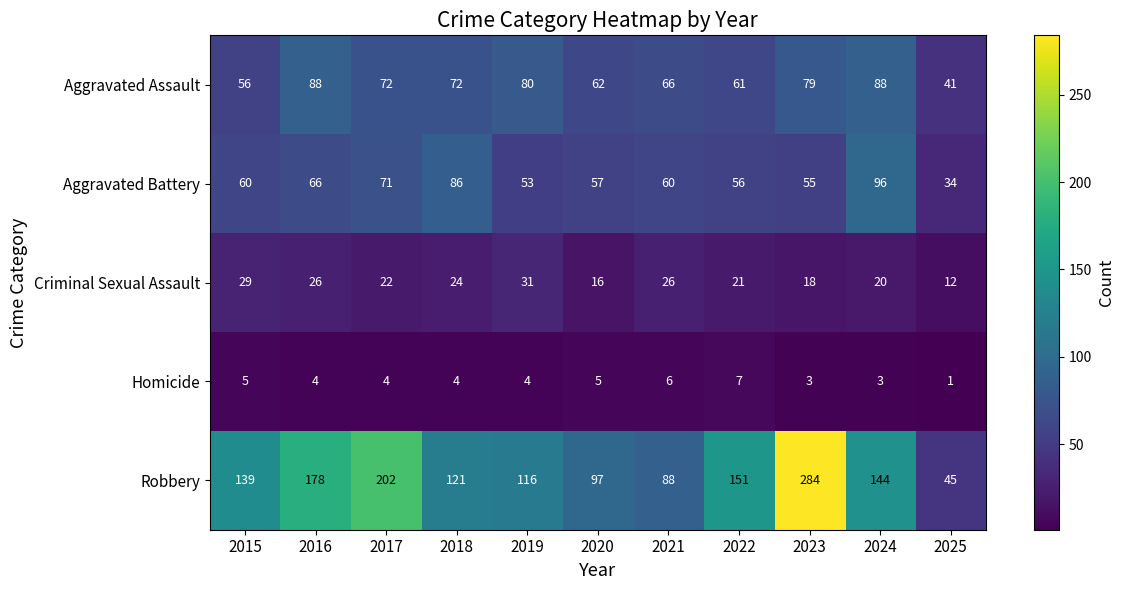

What is the difference between the highest and lowest values at 2020?

92